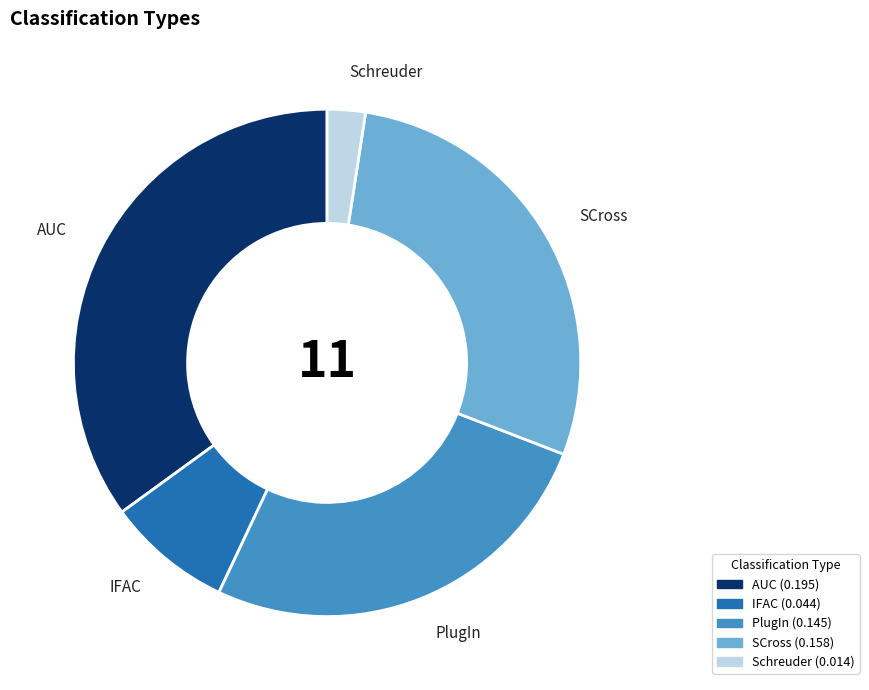

Which slice is the largest?

AUC